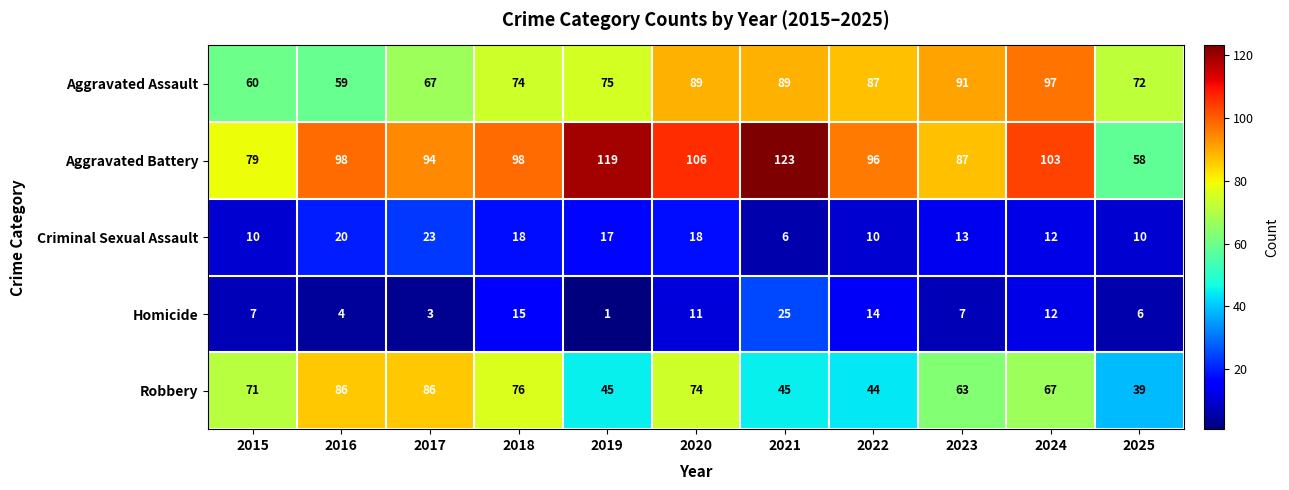

What is the sum of all Homicide values?

105